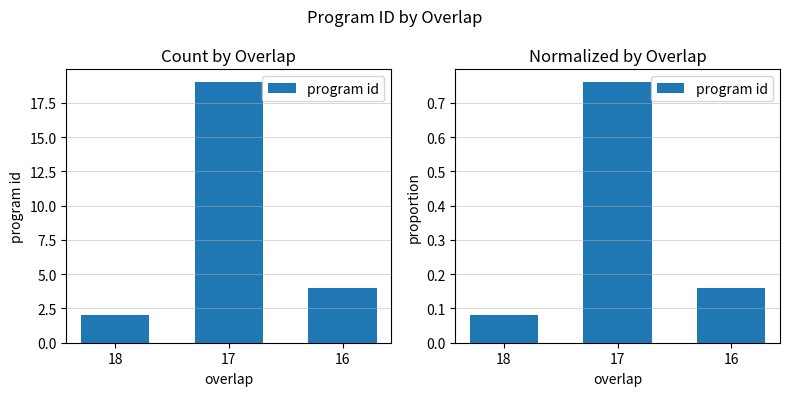

How many values are between 0 and 1?

3